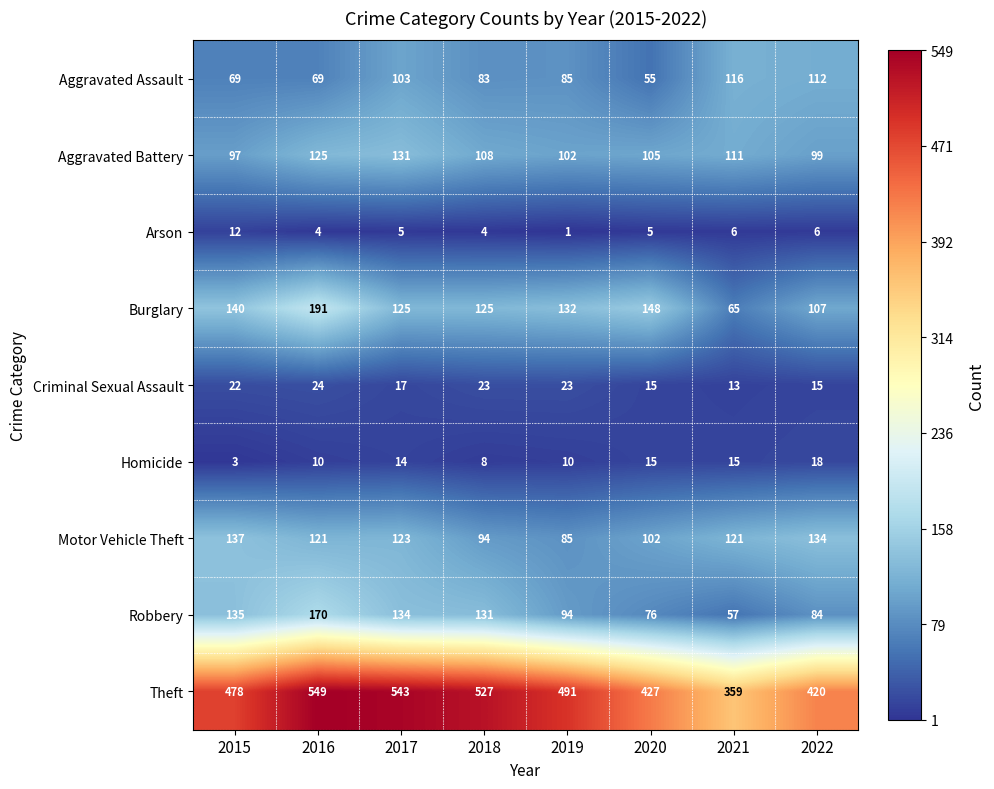

Rank the series at 2015 from highest to lowest value.

Theft, Burglary, Motor Vehicle Theft, Robbery, Aggravated Battery, Aggravated Assault, Criminal Sexual Assault, Arson, Homicide